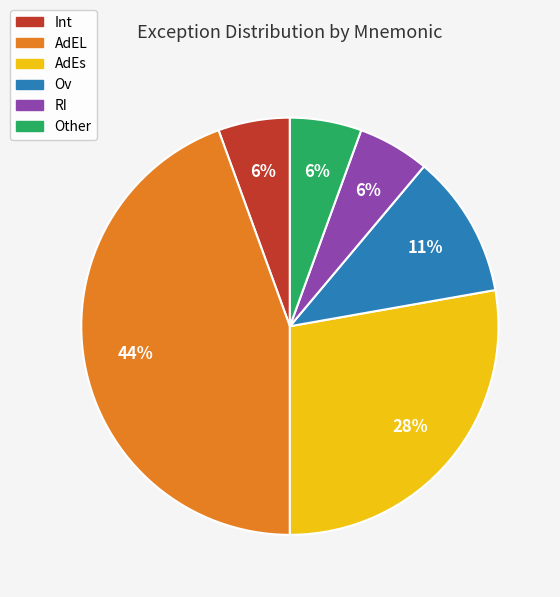

Approximately how many times larger is the value at RI compared to Ov?

0.5